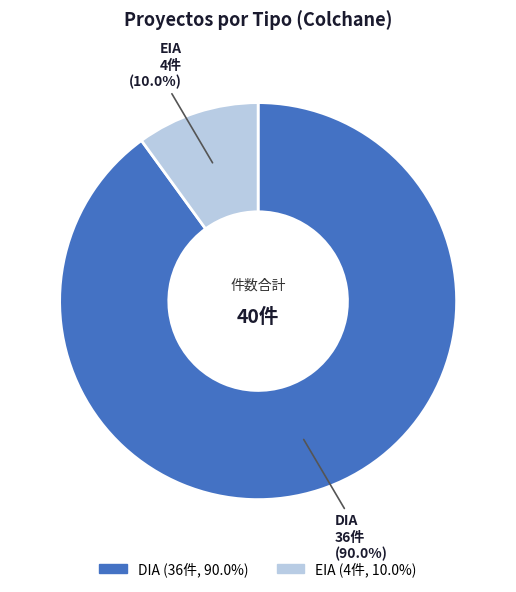

Which slice is the largest?

DIA